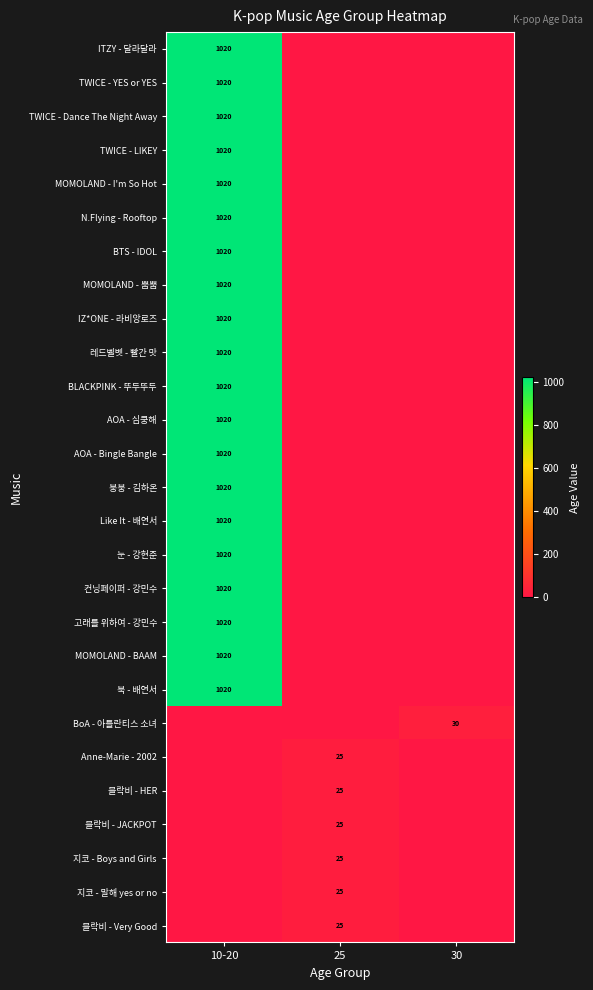

Which category has the lowest value across all series?

25